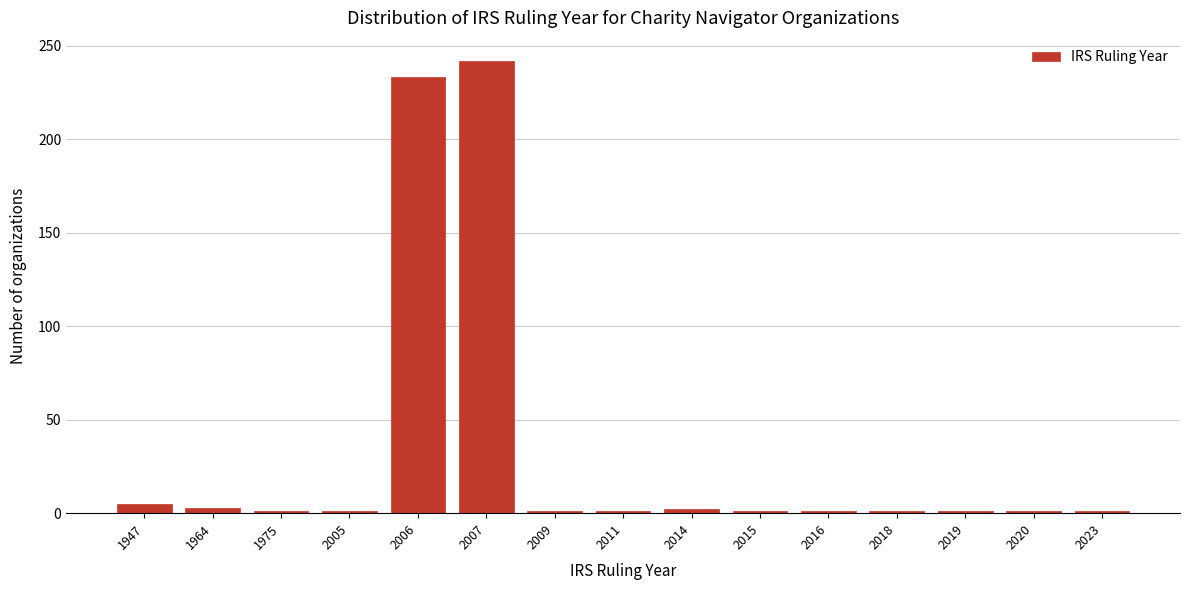

The chart shows a value of 5 at 1947. True or false?

True